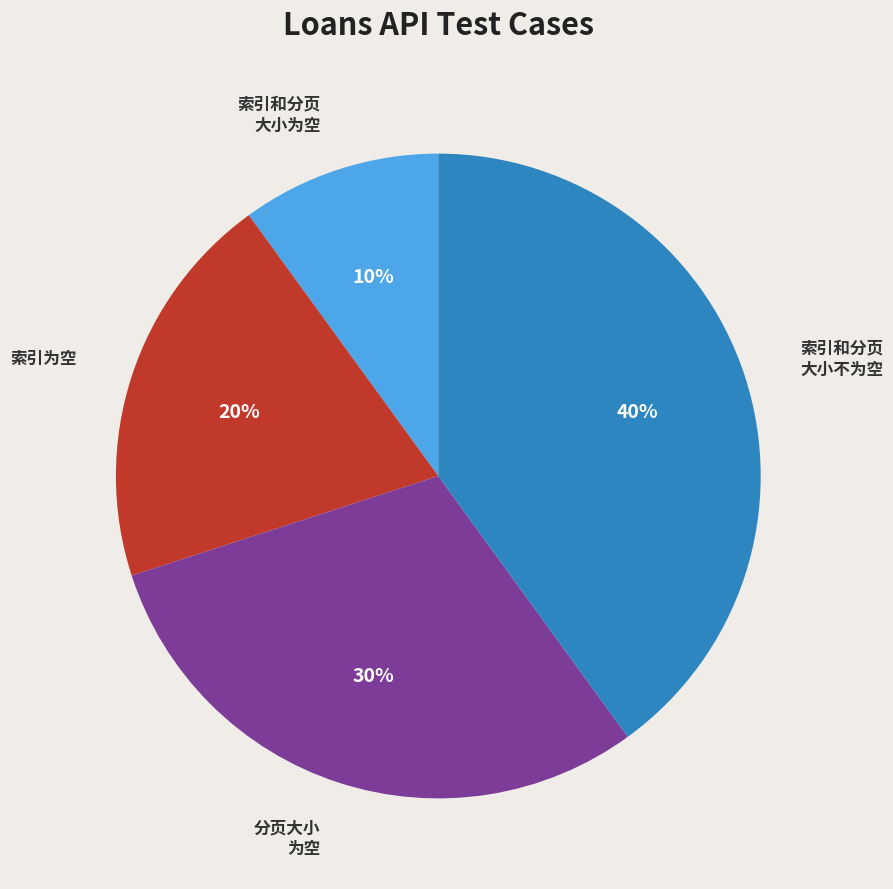

How many slices are in this pie chart?

4